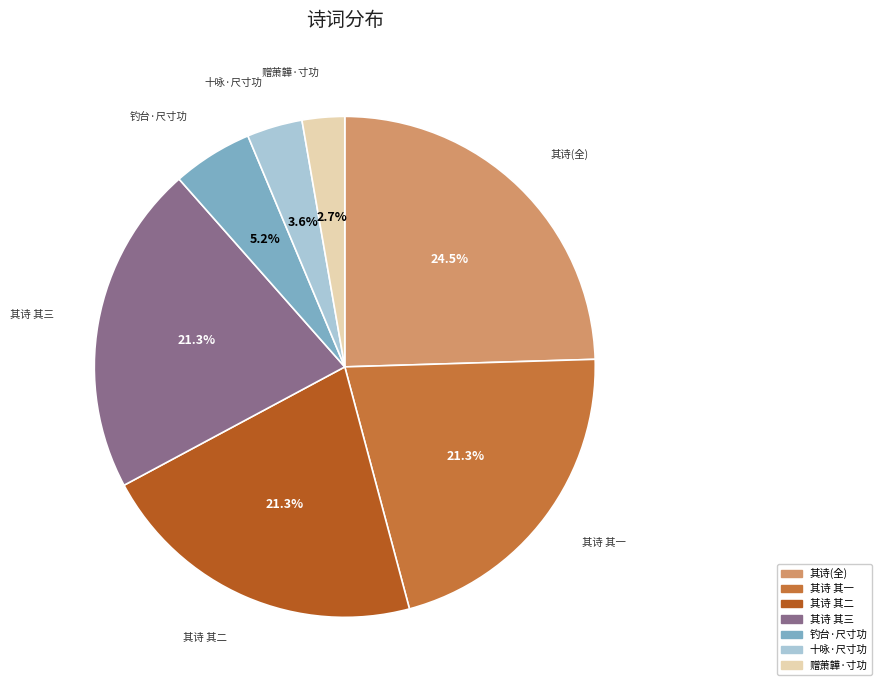

Is there any slice that represents more than half of the pie?

No